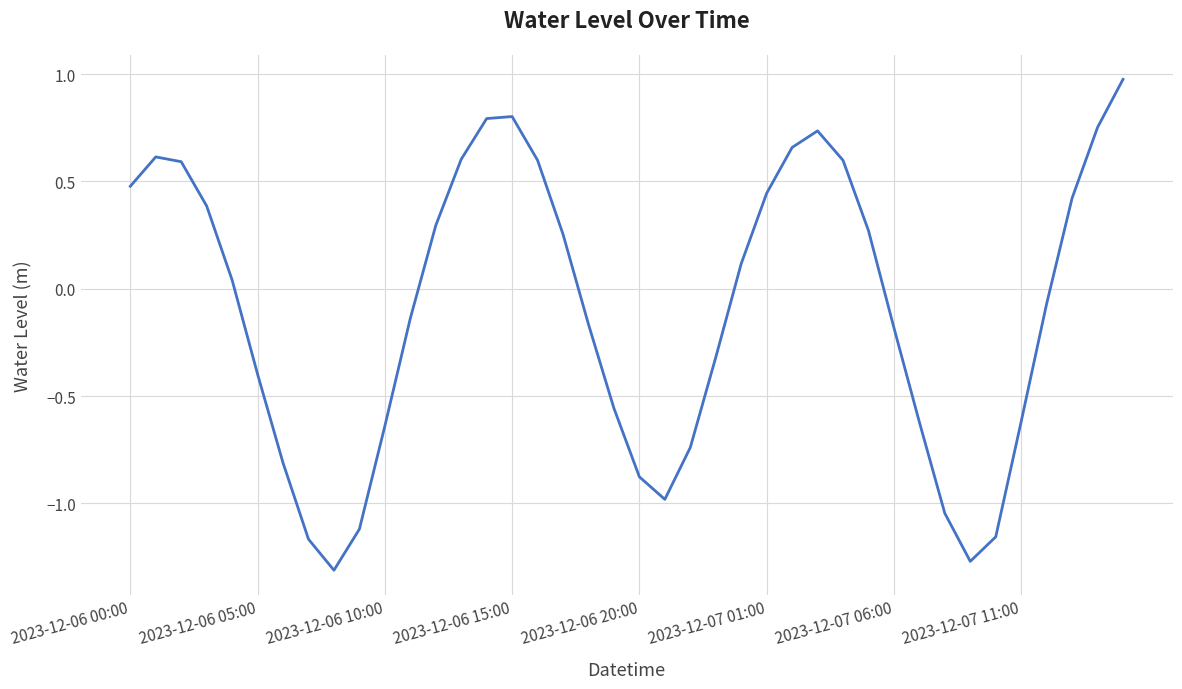

What is the difference between the maximum and minimum values?

2.3